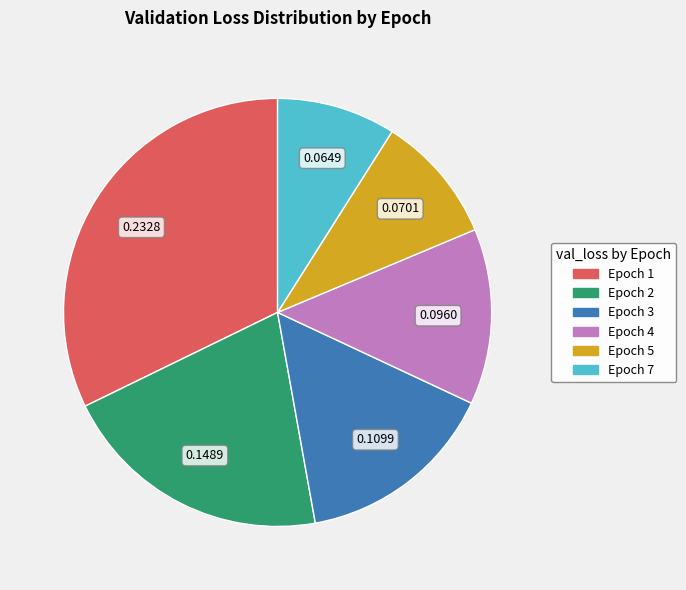

True or false: Epoch 4 accounts for 13% of the total.

True